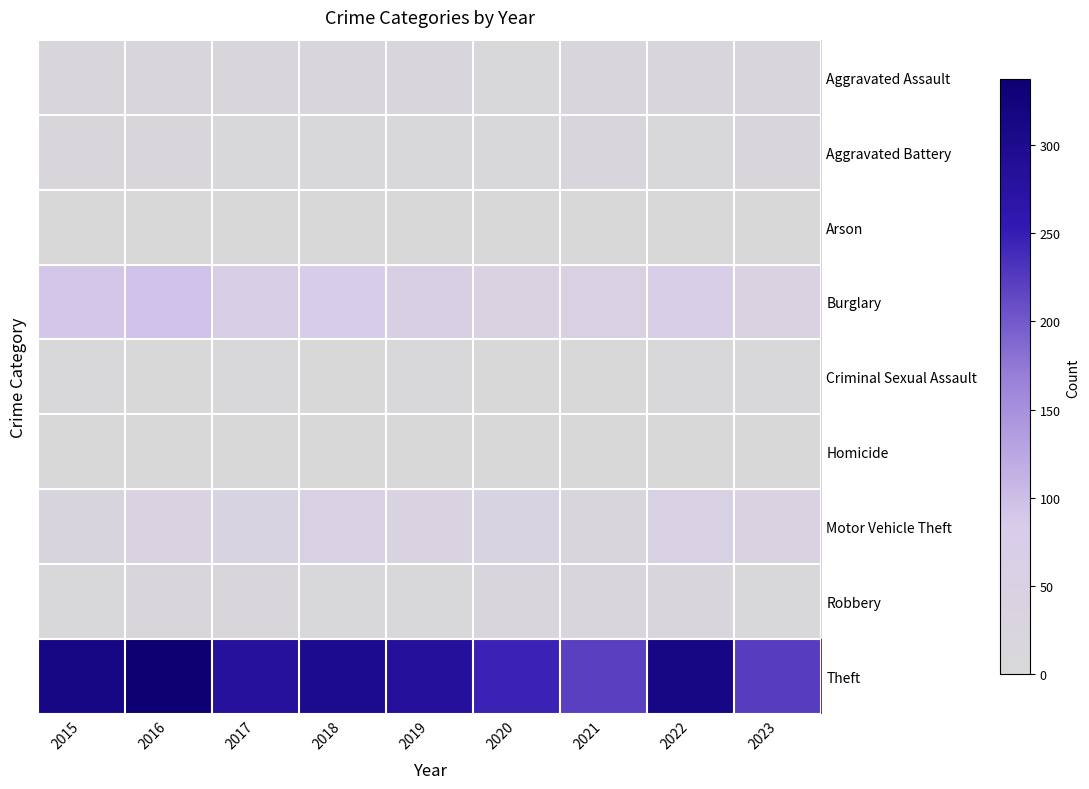

Reading left to right, extract all data points from this chart.

Aggravated Assault: 2015=12	2016=13	2017=12	2018=19	2019=16	2020=9	2021=21	2022=22	2023=19
Aggravated Battery: 2015=13	2016=13	2017=9	2018=8	2019=8	2020=6	2021=17	2022=9	2023=12
Arson: 2015=1	2016=0	2017=1	2018=4	2019=4	2020=3	2021=4	2022=4	2023=2
Burglary: 2015=90	2016=96	2017=67	2018=75	2019=58	2020=42	2021=47	2022=69	2023=40
Criminal Sexual Assault: 2015=6	2016=3	2017=9	2018=4	2019=10	2020=2	2021=5	2022=8	2023=7
Homicide: 2015=0	2016=1	2017=1	2018=0	2019=0	2020=1	2021=0	2022=0	2023=0
Motor Vehicle Theft: 2015=27	2016=44	2017=36	2018=50	2019=43	2020=37	2021=23	2022=50	2023=40
Robbery: 2015=8	2016=15	2017=13	2018=11	2019=9	2020=19	2021=16	2022=19	2023=10
Theft: 2015=311	2016=337	2017=280	2018=300	2019=281	2020=245	2021=221	2022=313	2023=223